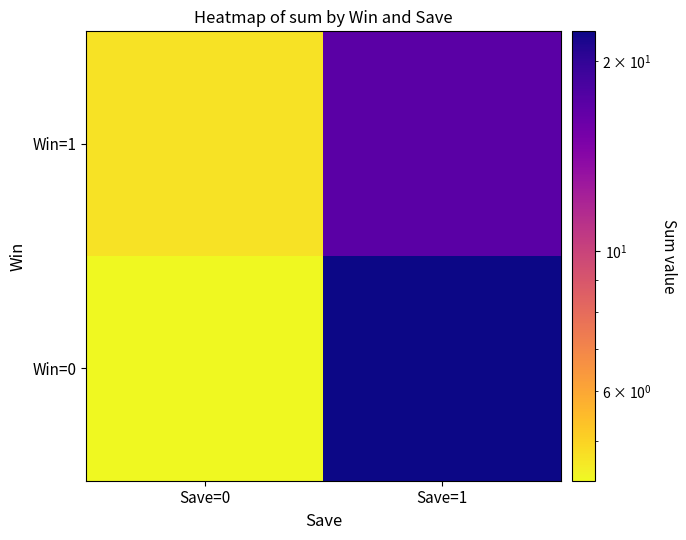

Between Save=0 and Save=1, which series saw the biggest shift?

Win=0